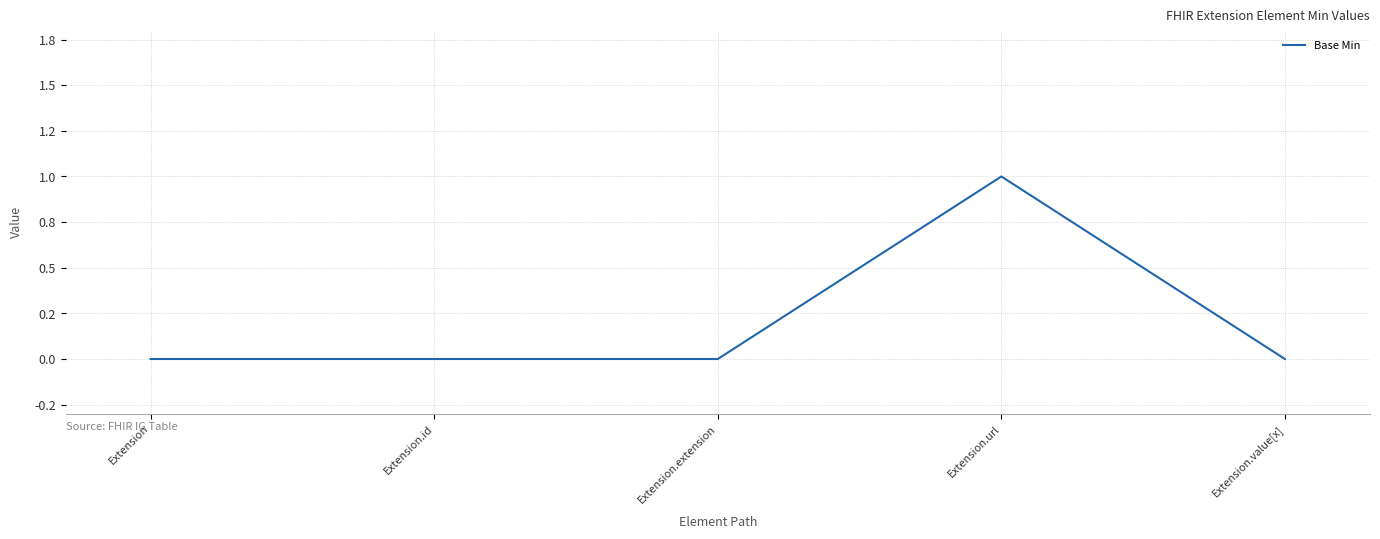

Does the chart display data point markers on the line(s)?

No